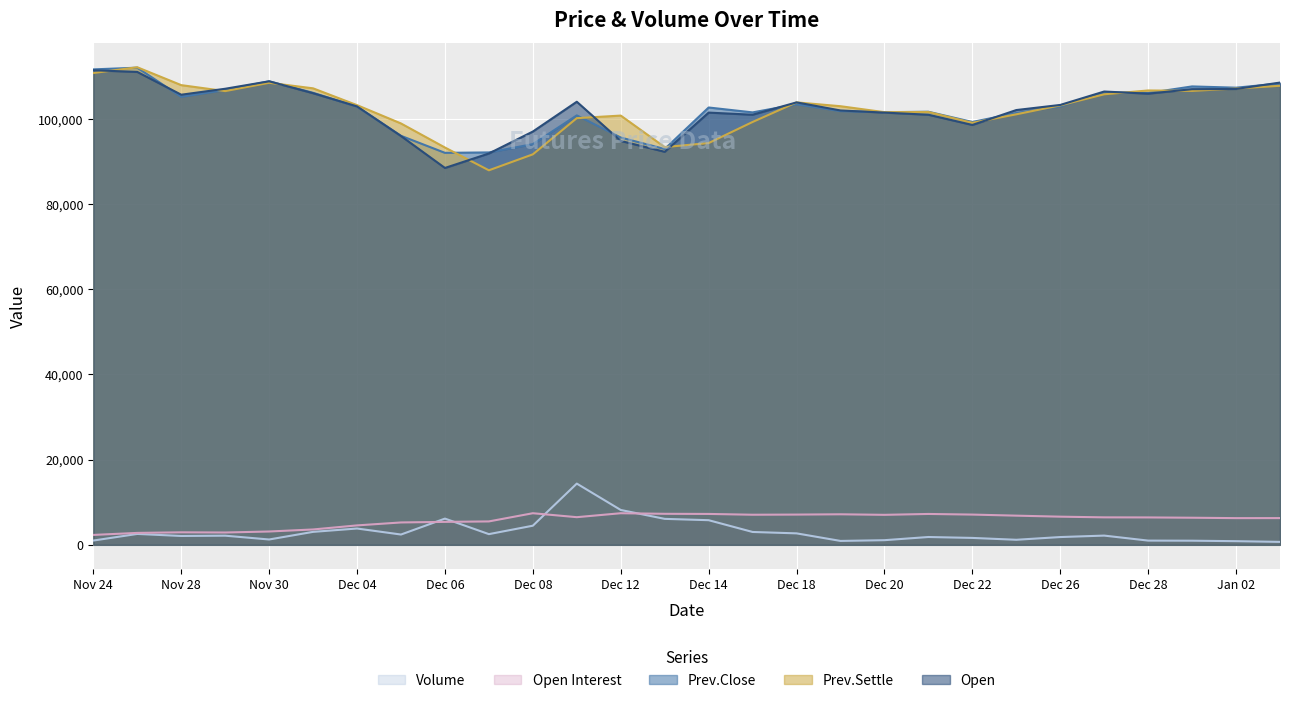

Reading left to right, list all the values displayed in this chart.

Volume: Nov 24=1004	Nov 27=2558	Nov 28=2080	Nov 29=2147	Nov 30=1253	Dec 01=3043	Dec 04=3831	Dec 05=2418	Dec 06=6158	Dec 07=2511	Dec 08=4490	Dec 11=14380	Dec 12=8183	Dec 13=6097	Dec 14=5785	Dec 15=3019	Dec 18=2692	Dec 19=915	Dec 20=1090	Dec 21=1836	Dec 22=1622	Dec 25=1186	Dec 26=1826	Dec 27=2168	Dec 28=992	Dec 29=969	Jan 02=857	Jan 03=691
Open Interest: Nov 24=2325	Nov 27=2800	Nov 28=2937	Nov 29=2894	Nov 30=3129	Dec 01=3608	Dec 04=4562	Dec 05=5254	Dec 06=5389	Dec 07=5496	Dec 08=7421	Dec 11=6493	Dec 12=7420	Dec 13=7285	Dec 14=7254	Dec 15=7067	Dec 18=7103	Dec 19=7171	Dec 20=7043	Dec 21=7249	Dec 22=7103	Dec 25=6851	Dec 26=6612	Dec 27=6452	Dec 28=6434	Dec 29=6364	Jan 02=6269	Jan 03=6277
Prev.Close: Nov 24=111650	Nov 27=112050	Nov 28=105200	Nov 29=106800	Nov 30=108850	Dec 01=106150	Dec 04=102900	Dec 05=96050	Dec 06=92050	Dec 07=92150	Dec 08=94100	Dec 11=100850	Dec 12=95650	Dec 13=92950	Dec 14=102700	Dec 15=101550	Dec 18=103450	Dec 19=101850	Dec 20=101600	Dec 21=101700	Dec 22=99300	Dec 25=101400	Dec 26=102950	Dec 27=106250	Dec 28=106100	Dec 29=107650	Jan 02=107350	Jan 03=108350
Prev.Settle: Nov 24=110800	Nov 27=112150	Nov 28=107950	Nov 29=106550	Nov 30=108500	Dec 01=107200	Dec 04=103250	Dec 05=98950	Dec 06=93300	Dec 07=87950	Dec 08=91700	Dec 11=100200	Dec 12=100800	Dec 13=93400	Dec 14=94350	Dec 15=99300	Dec 18=103900	Dec 19=103000	Dec 20=101600	Dec 21=101650	Dec 22=99100	Dec 25=101100	Dec 26=103200	Dec 27=105800	Dec 28=106700	Dec 29=106600	Jan 02=107150	Jan 03=107800
Open: Nov 24=111450	Nov 27=111050	Nov 28=105700	Nov 29=107100	Nov 30=108850	Dec 01=106050	Dec 04=102950	Dec 05=96000	Dec 06=88500	Dec 07=91900	Dec 08=97050	Dec 11=104050	Dec 12=94850	Dec 13=92300	Dec 14=101500	Dec 15=101000	Dec 18=103900	Dec 19=102000	Dec 20=101500	Dec 21=101000	Dec 22=98600	Dec 25=102100	Dec 26=103300	Dec 27=106450	Dec 28=105950	Dec 29=107000	Jan 02=107050	Jan 03=108550